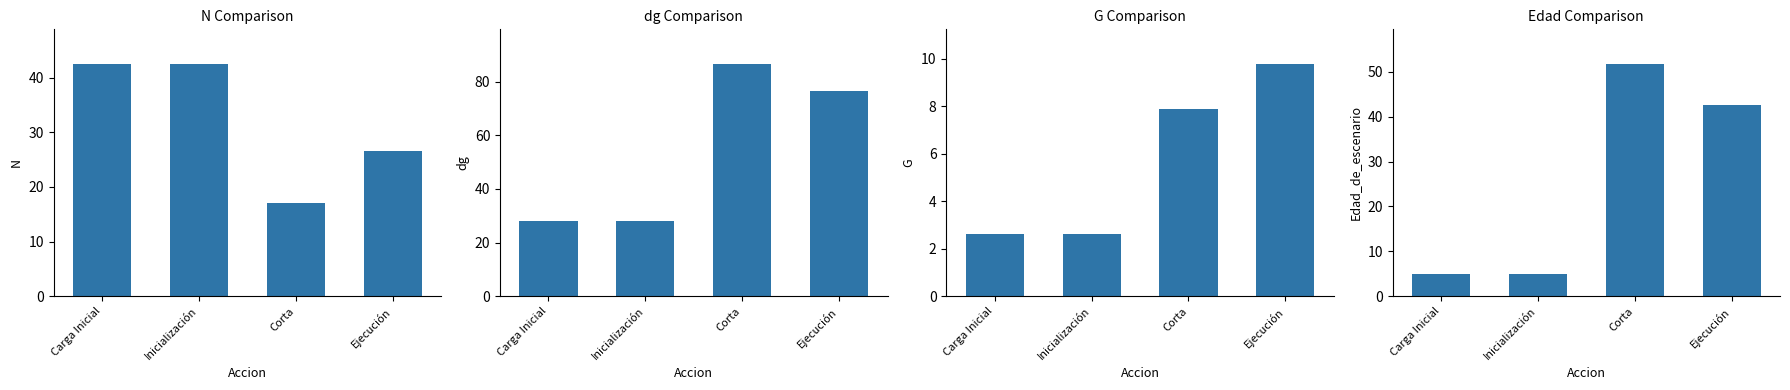

What is the label of the 1st bar from the left?

Carga Inicial